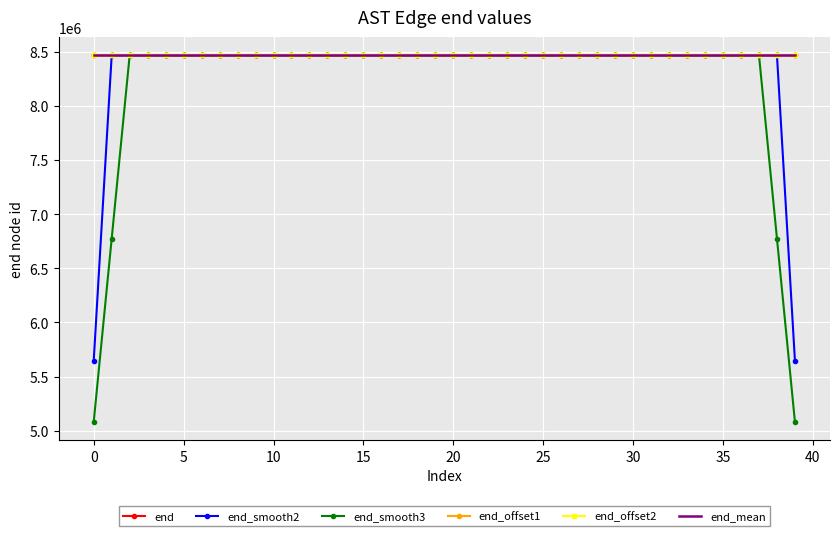

Which series ends up on top after the final intersection of end_offset2 and end_smooth3?

end_offset2